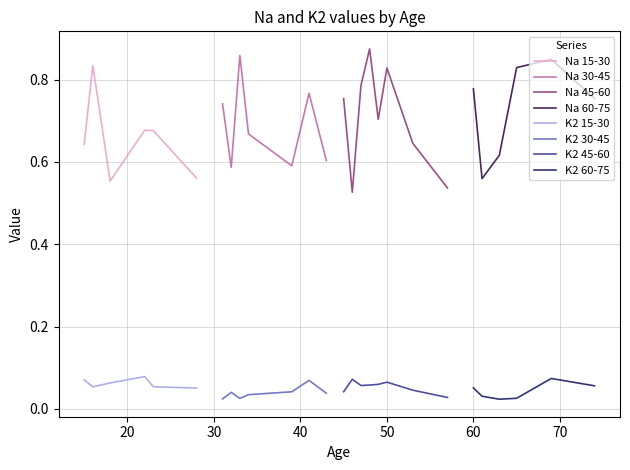

True or false: Na 15-30 and K2 15-30 intersect in this chart.

False